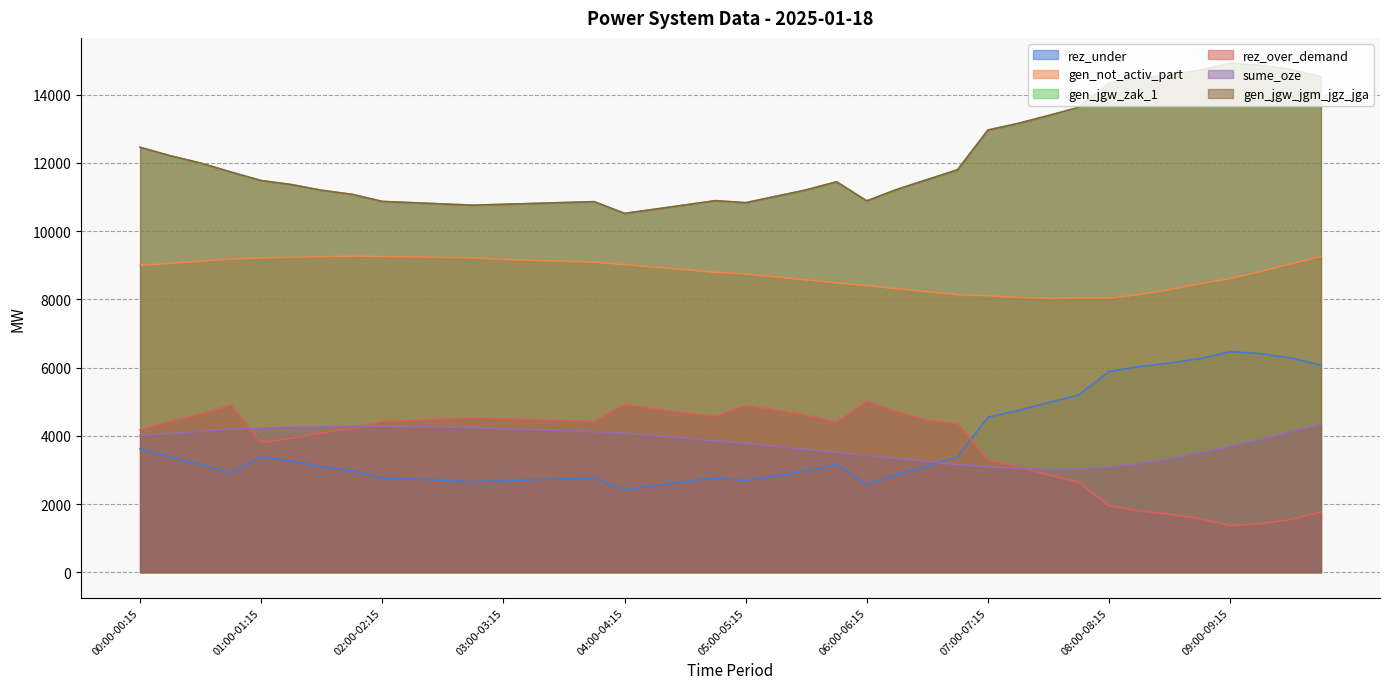

True or false: sume_oze and gen_jgw_jgm_jgz_jga cross at least once.

False